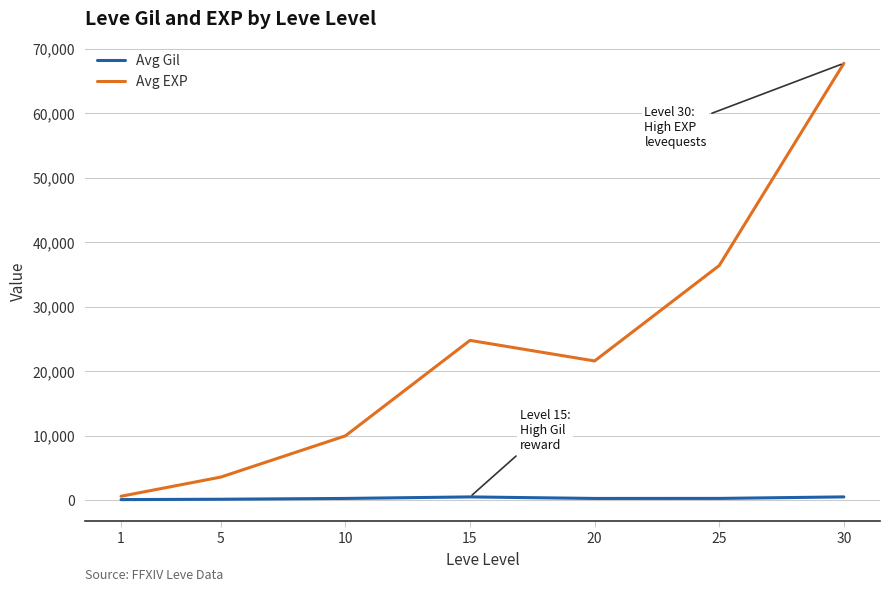

What is the smallest value displayed?

113